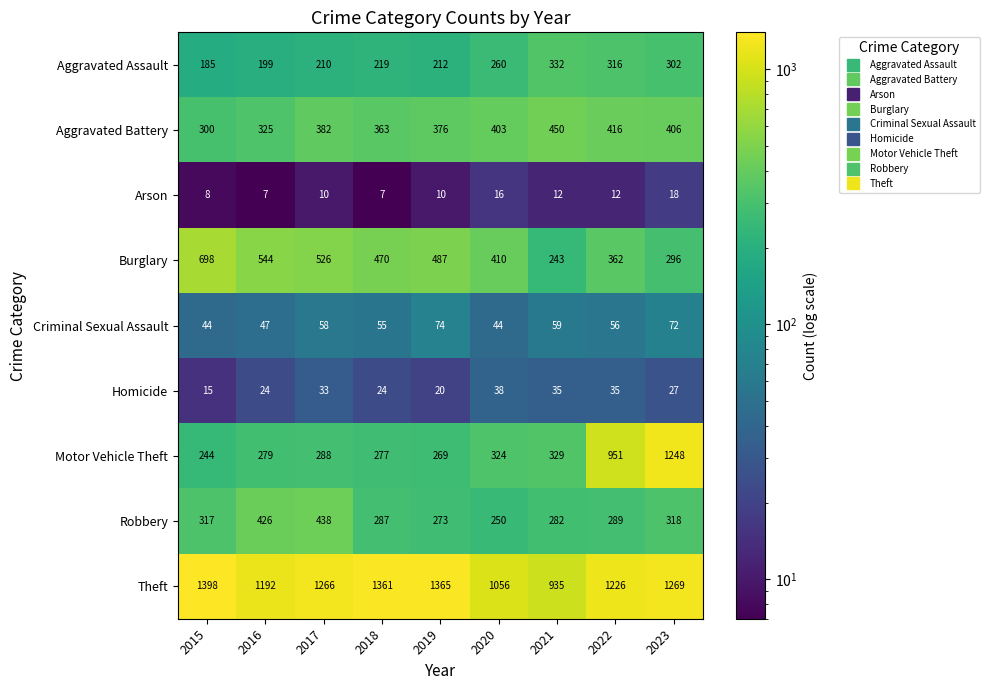

Where is Theft nearest to the value 1166?

2016